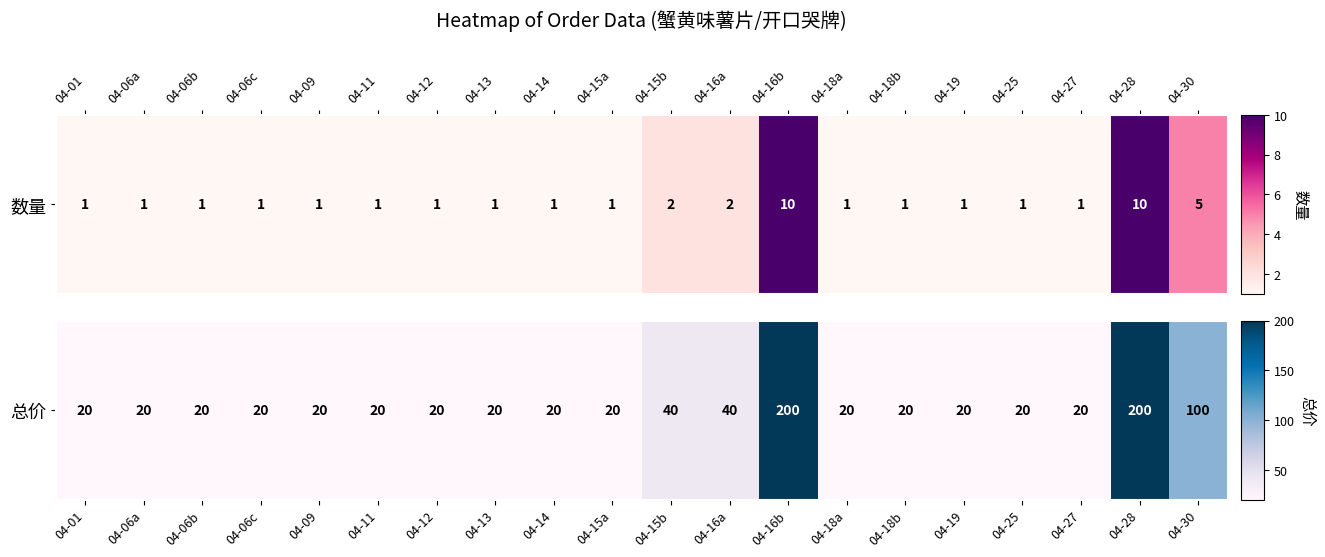

Read the value at 04-15a.

20